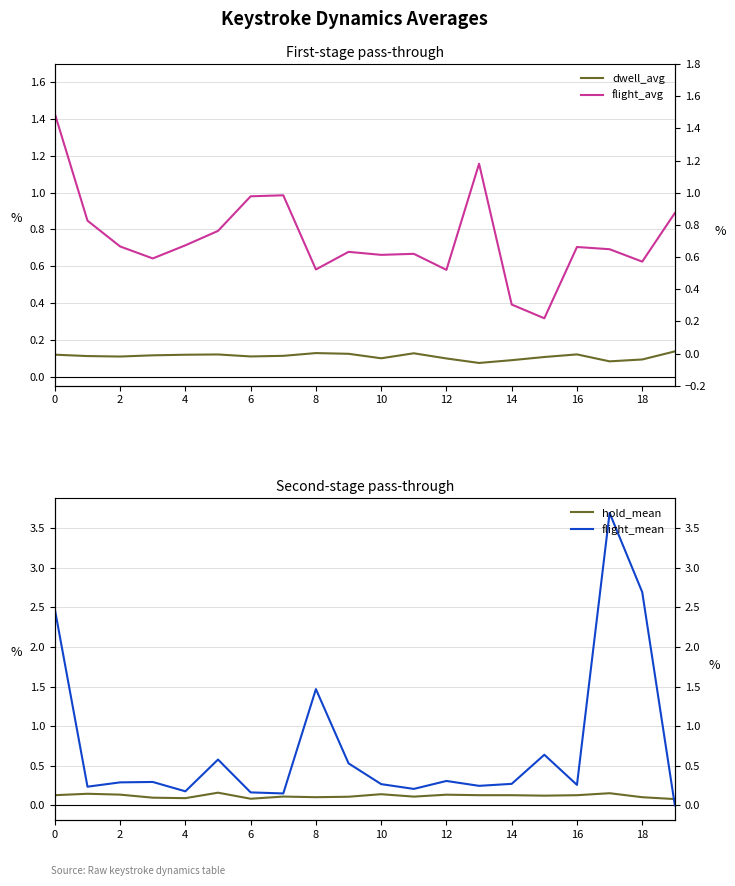

What are all the series names shown in the legend?

dwell_avg, flight_avg, hold_mean, flight_mean